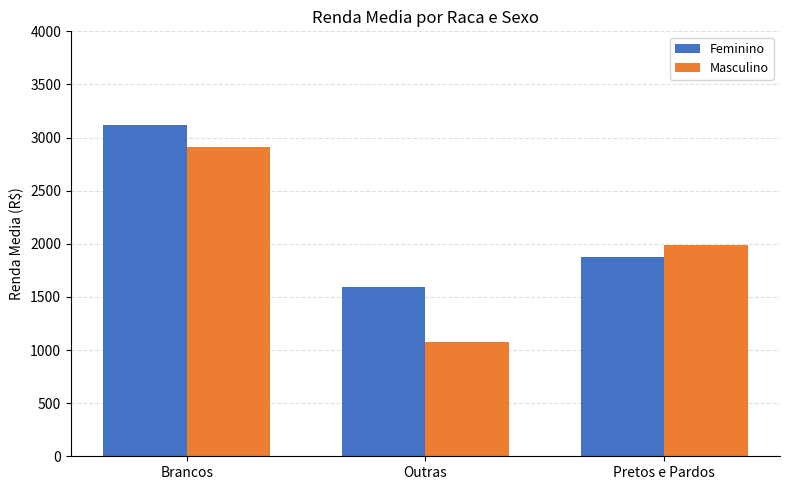

What is the difference between the Feminino values at Pretos e Pardos and Outras?

282.2